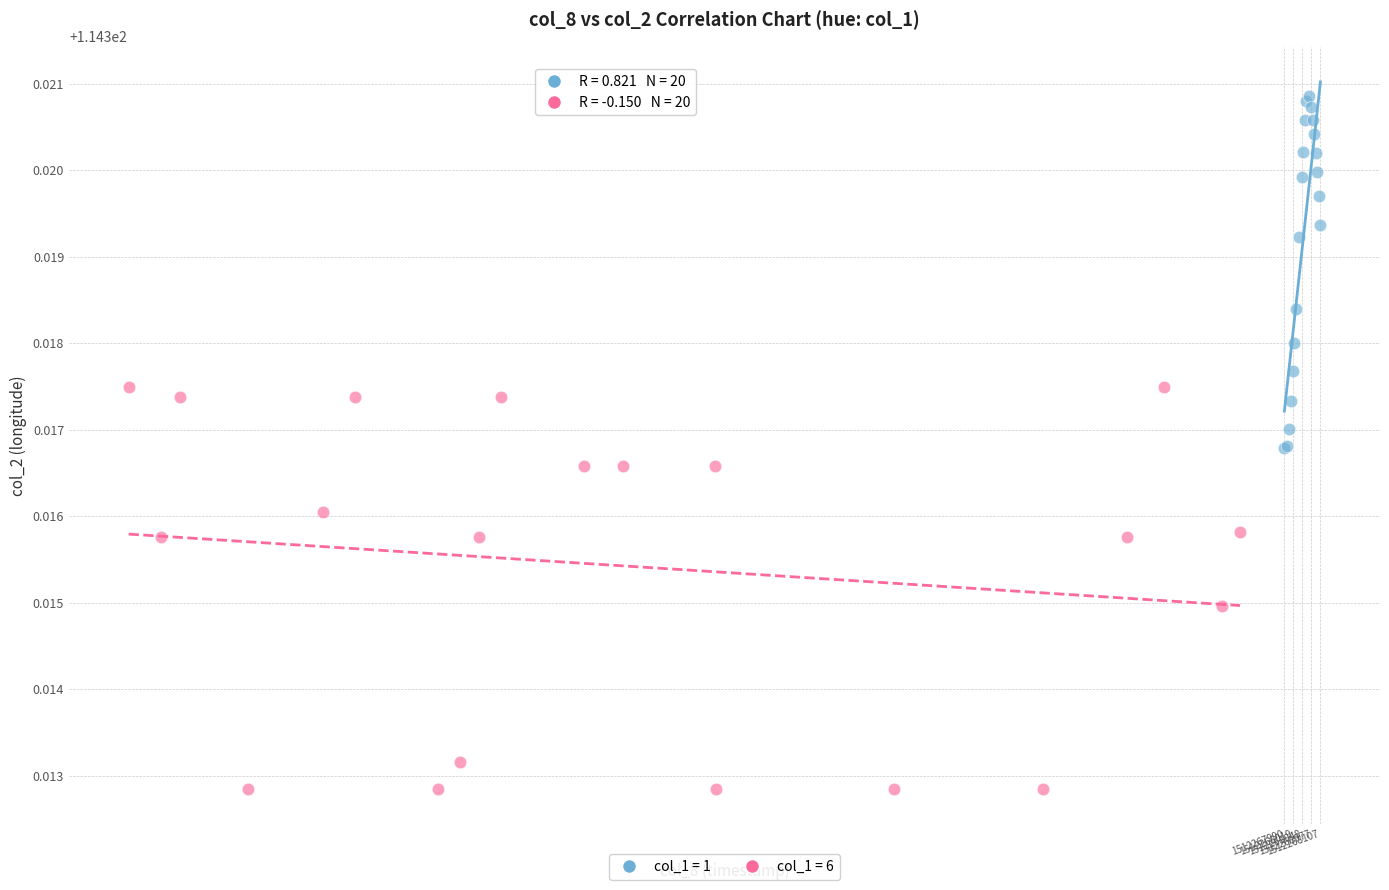

Which series contains the lowest Y value?

col_1 = 6